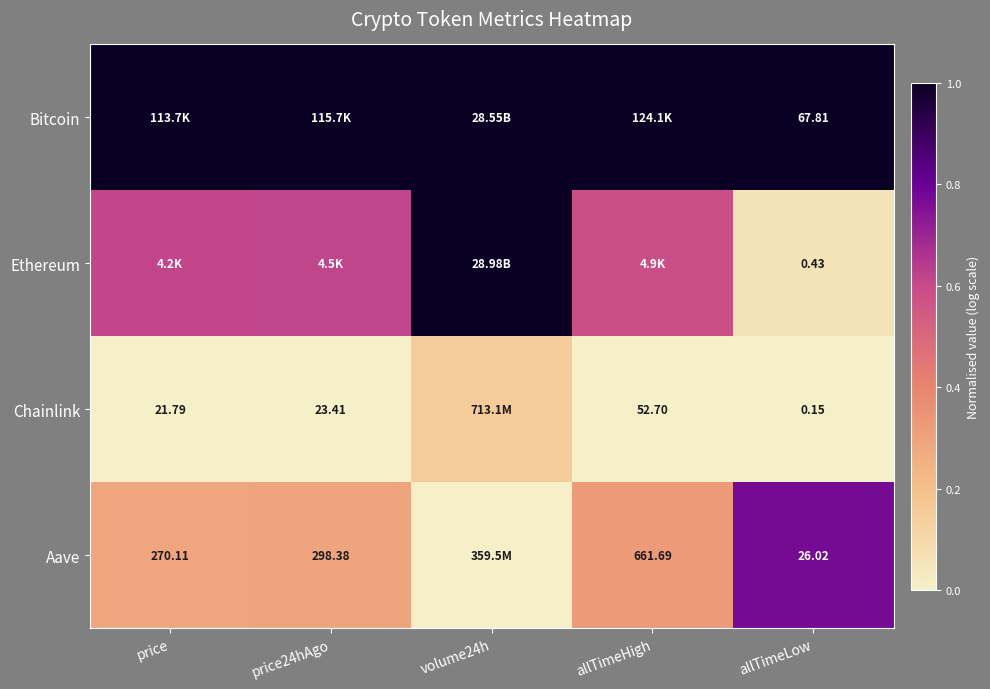

How many data points does each series have?

5